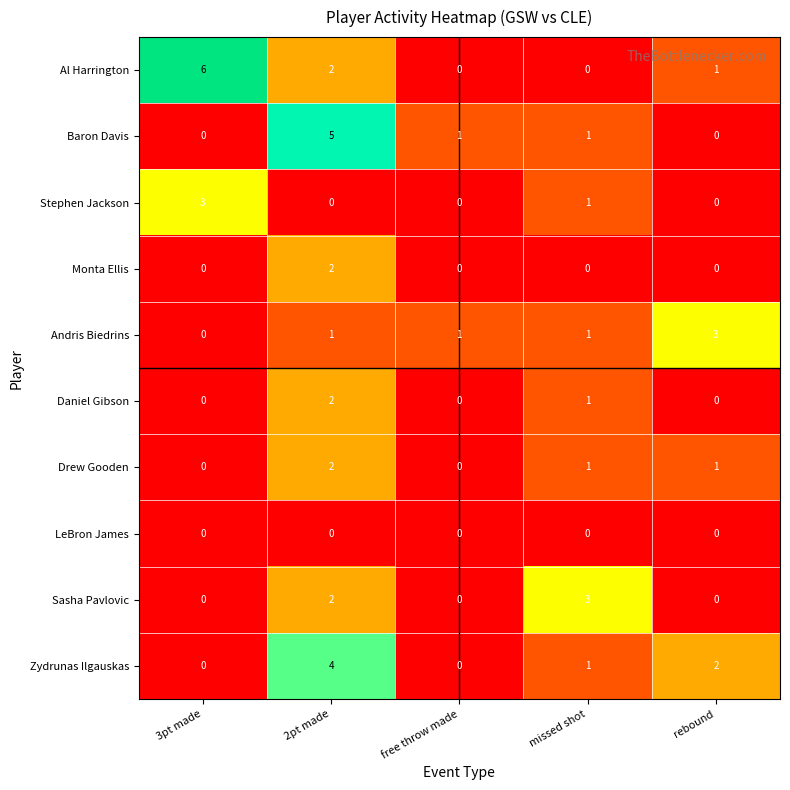

The value of Baron Davis at free throw made is 1. True or false?

True